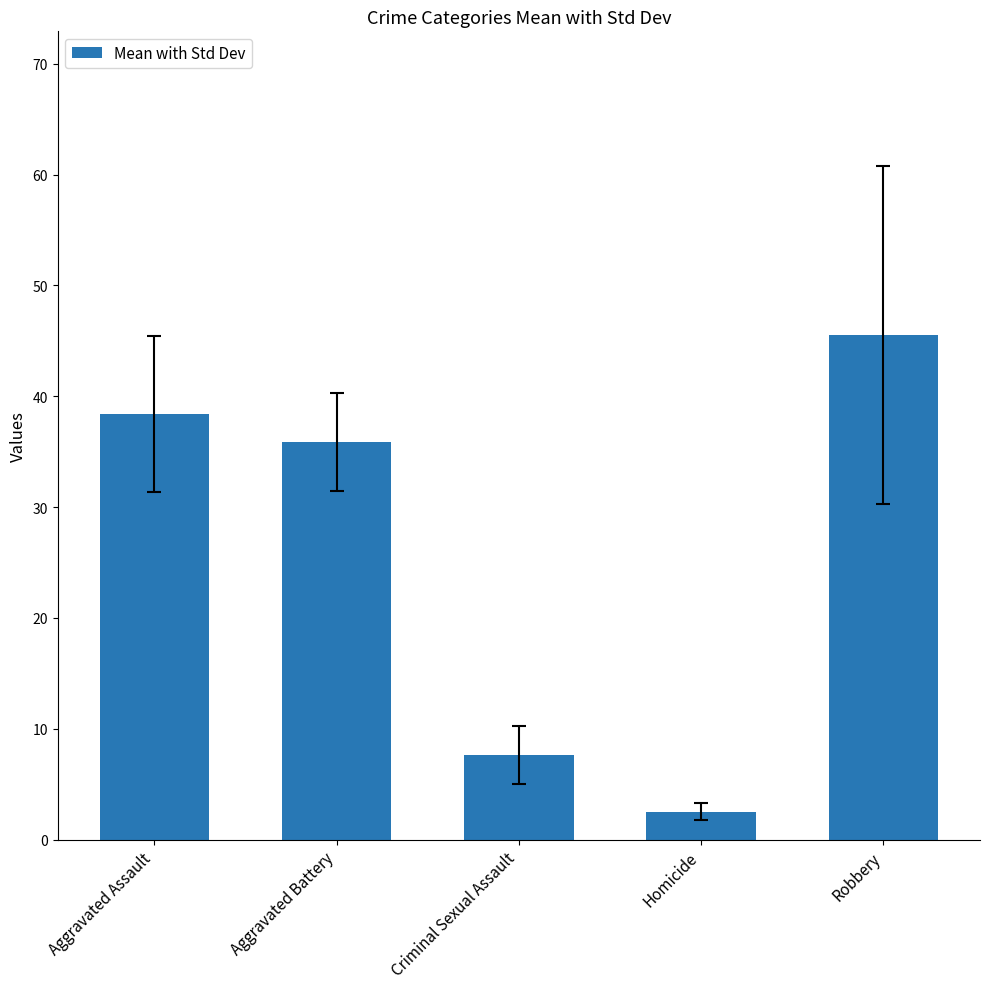

What is the label of the 3rd bar from the right?

Criminal Sexual Assault